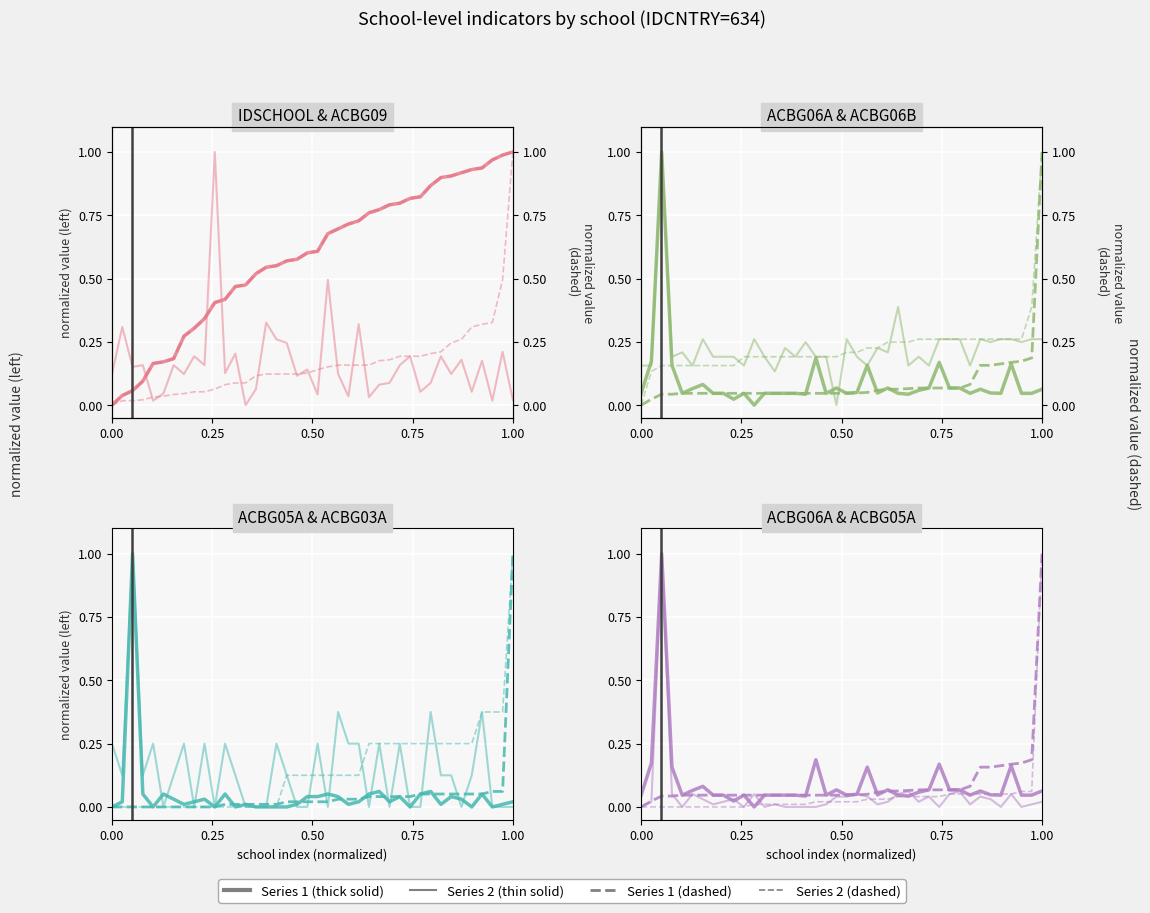

List the series in order of their peak value, highest first.

IDSCHOOL, ACBG09, ACBG06A, ACBG06B, ACBG05A, ACBG03A